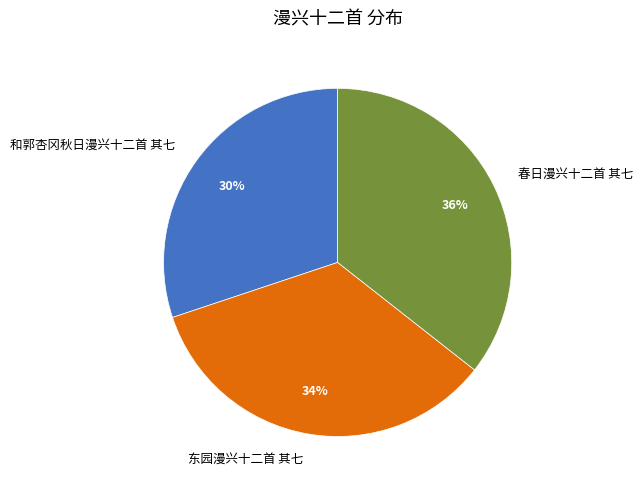

To the nearest percent, what is the average slice percentage?

33%